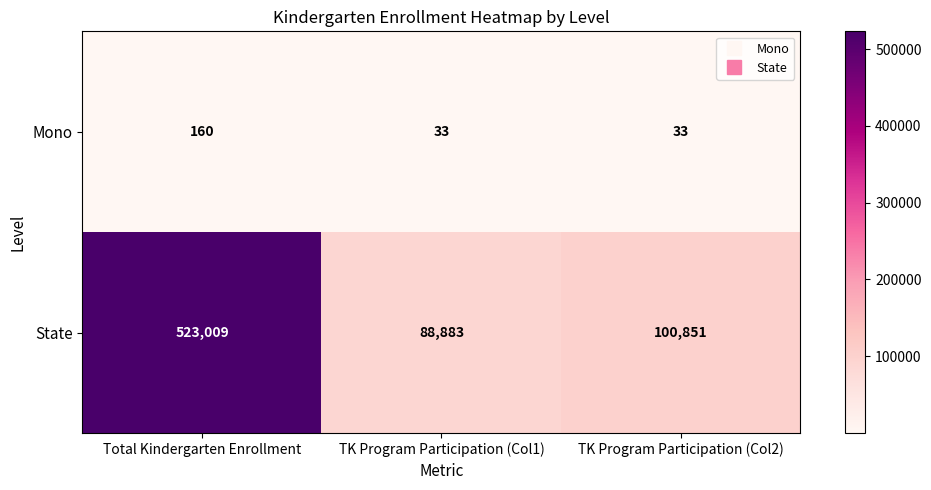

Reading left to right, list all the values displayed in this chart.

Mono: Total Kindergarten Enrollment=160	TK Program Participation (Col1)=33	TK Program Participation (Col2)=33
State: Total Kindergarten Enrollment=523009	TK Program Participation (Col1)=88883	TK Program Participation (Col2)=100851